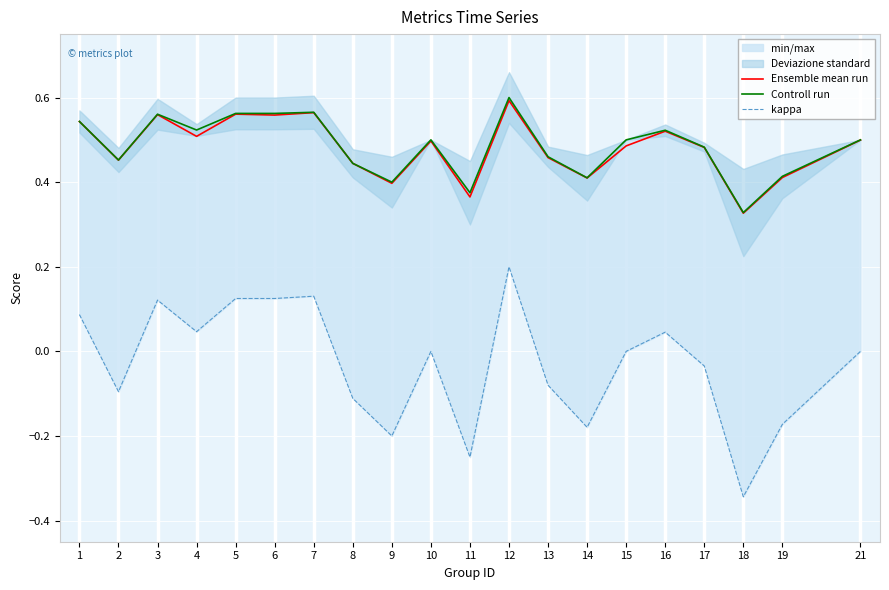

What is the maximum value for Ensemble mean run?

0.6